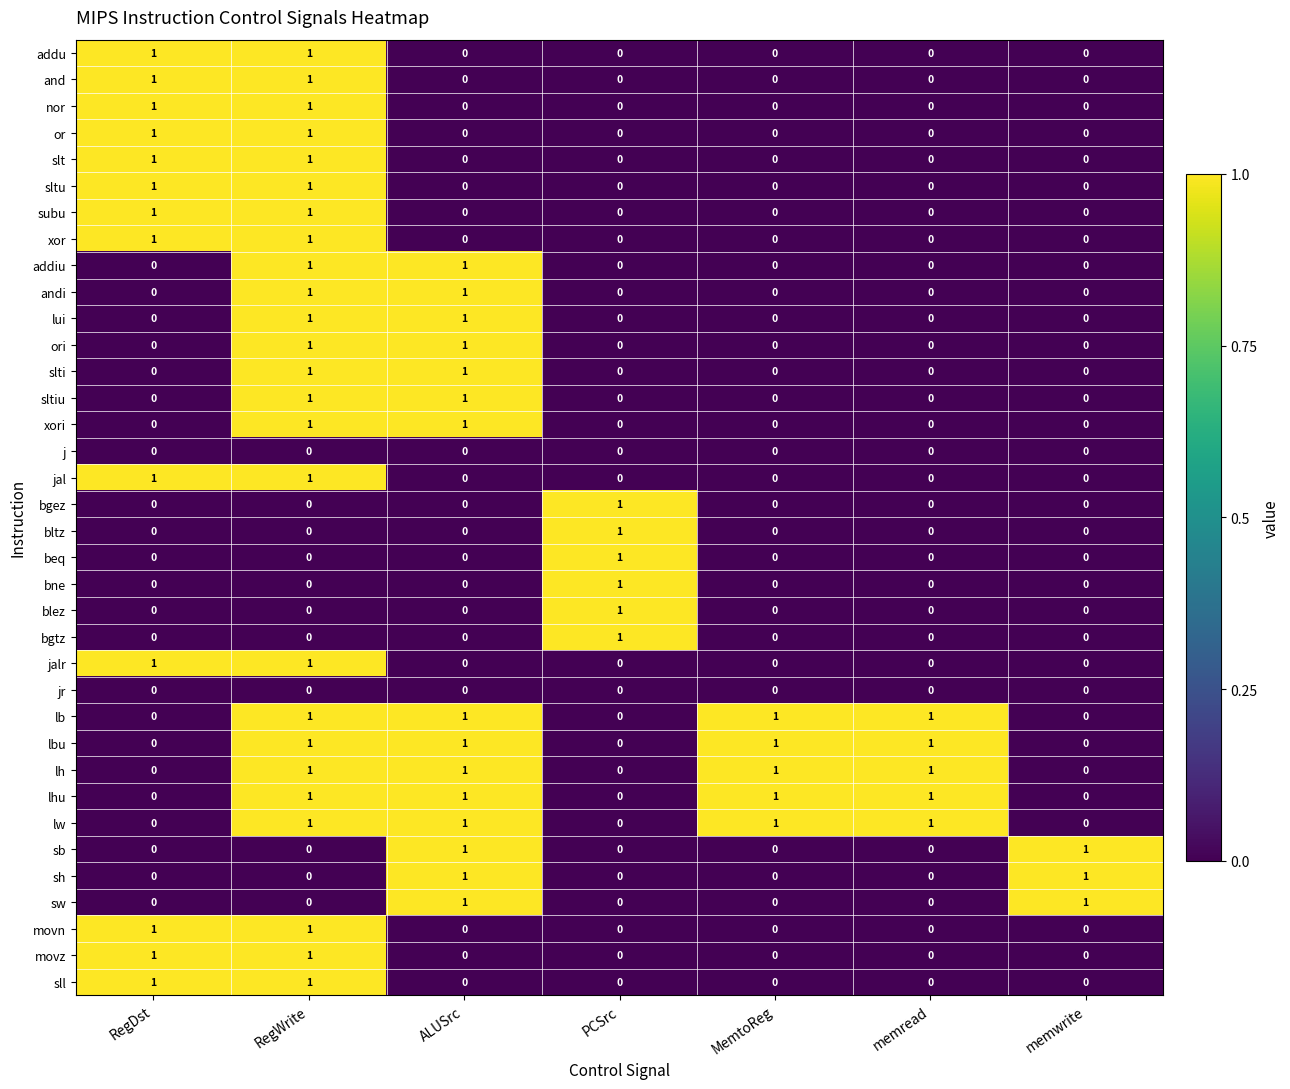

What is the sum of all lw values?

4